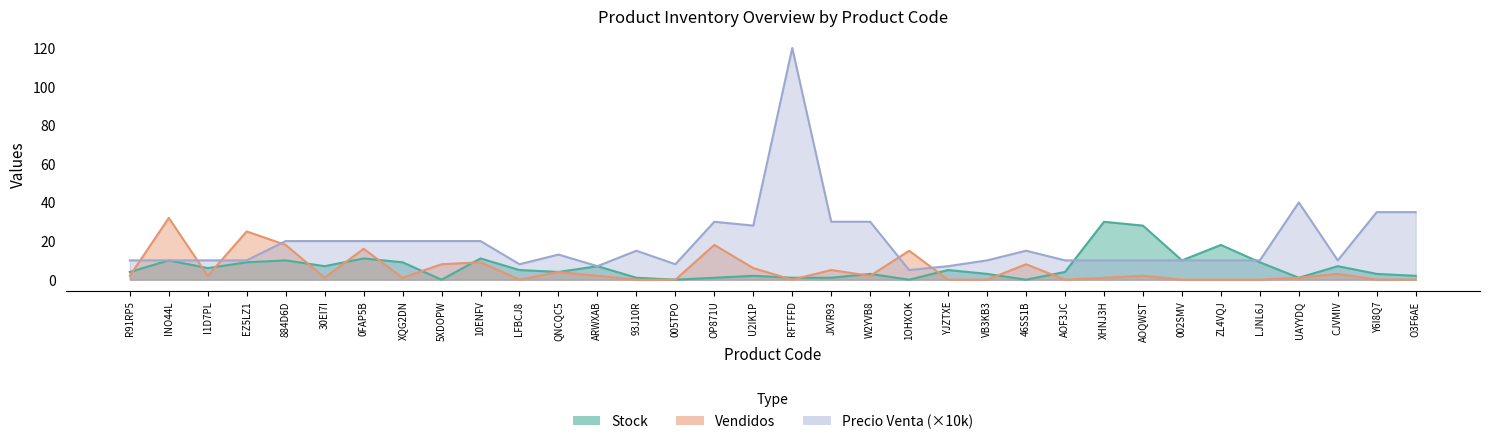

Is it true that Vendidos equals 43 at INO44L?

False